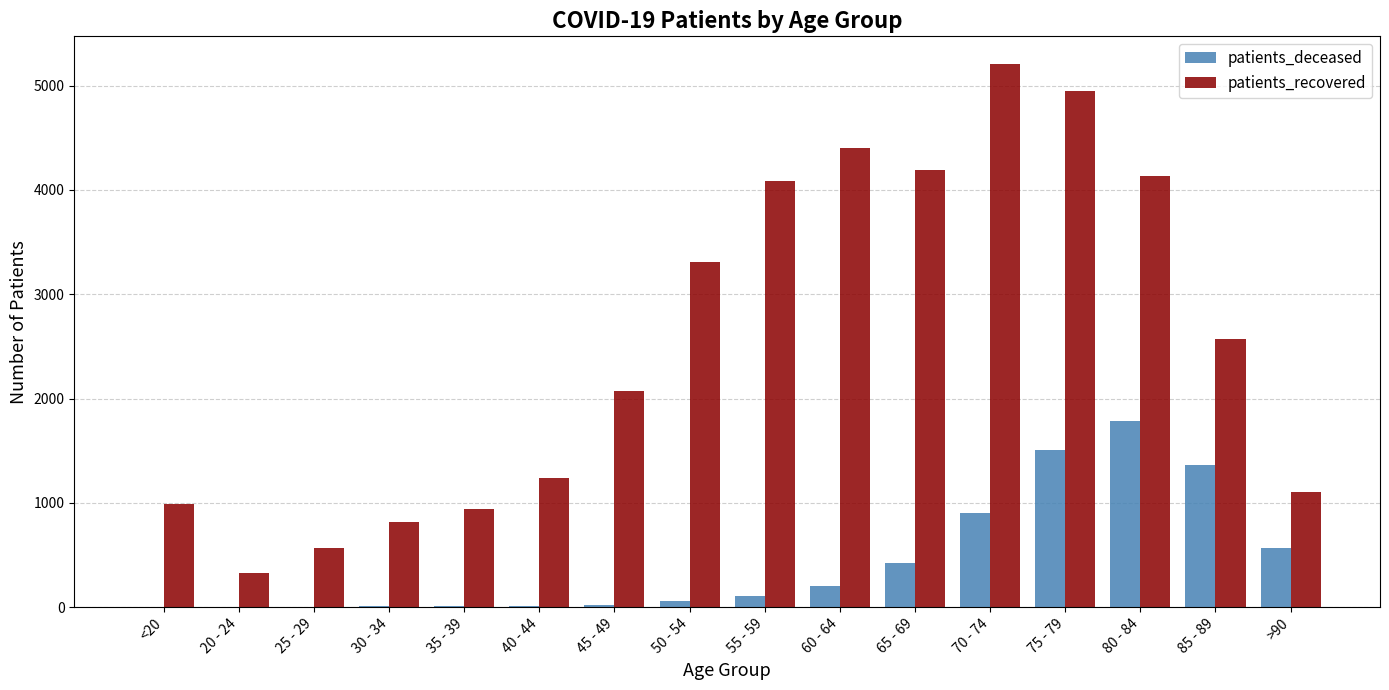

Which category has the highest value in the patients_recovered series?

70 - 74